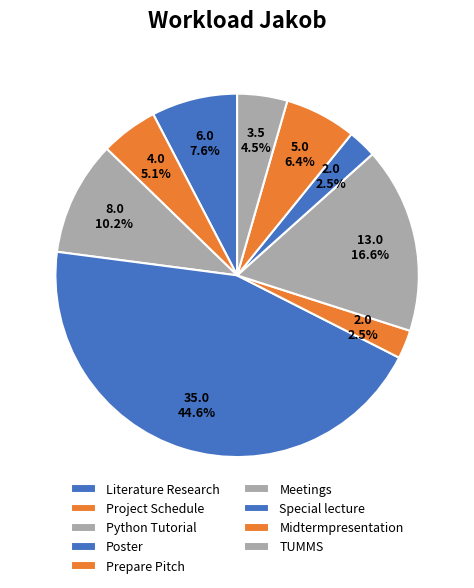

What is the change in value from Python Tutorial to Special lecture?

-6.0